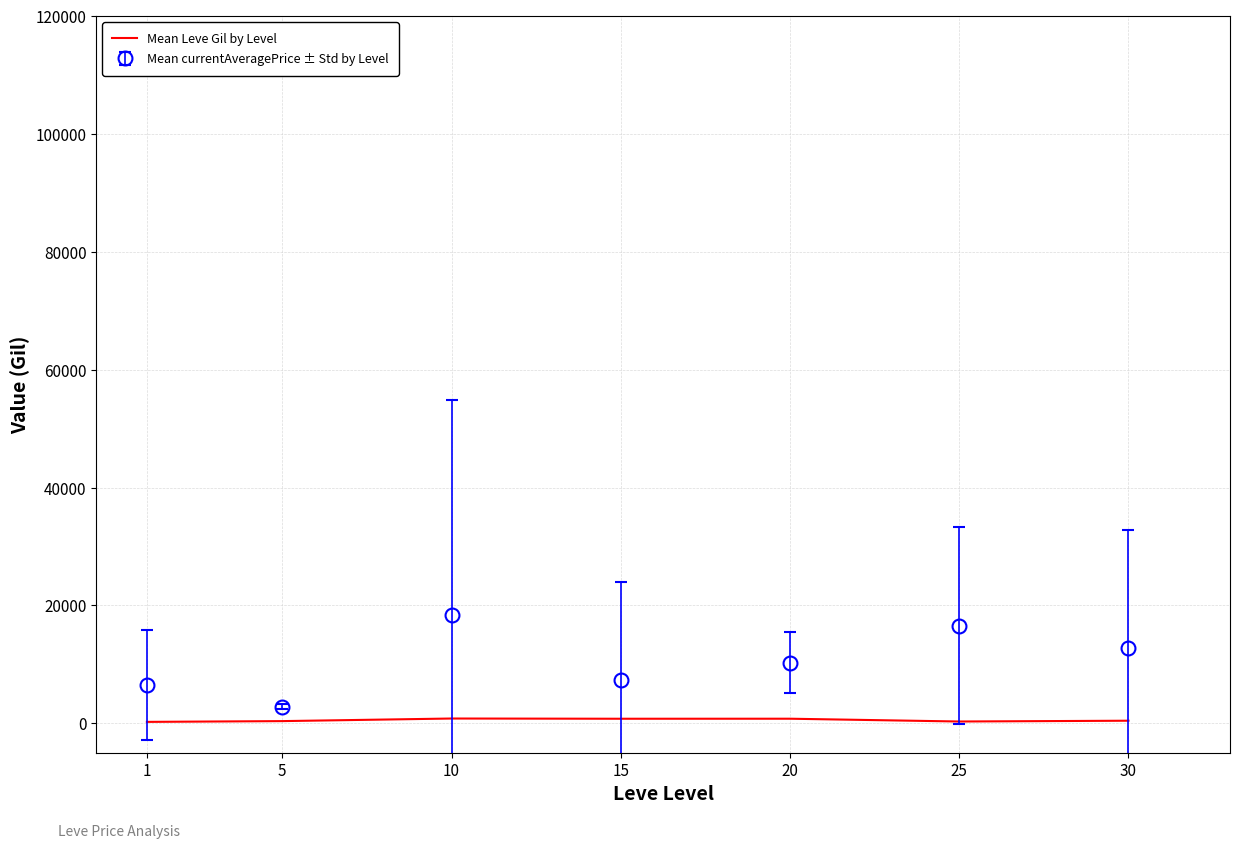

Which label corresponds to the largest value in the chart?

10